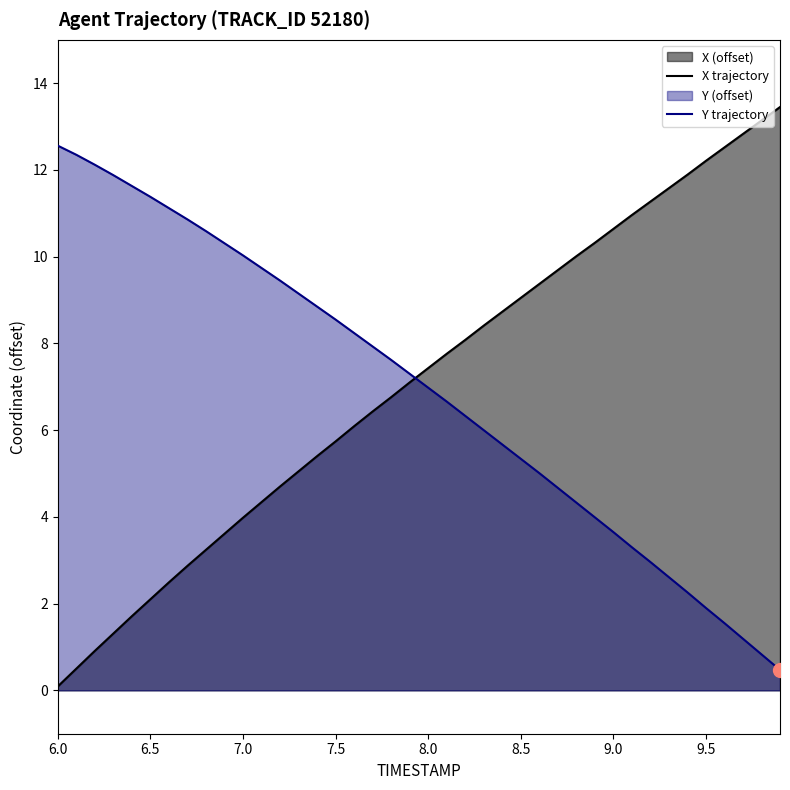

At how many categories does at least one series exceed 7?

40